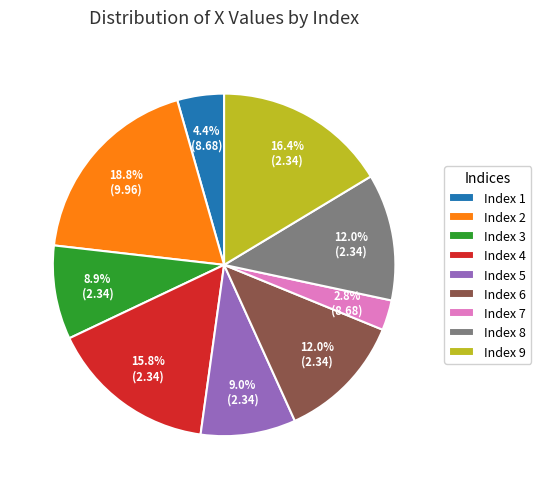

Between Index 7 and Index 1, which is larger?

Index 1